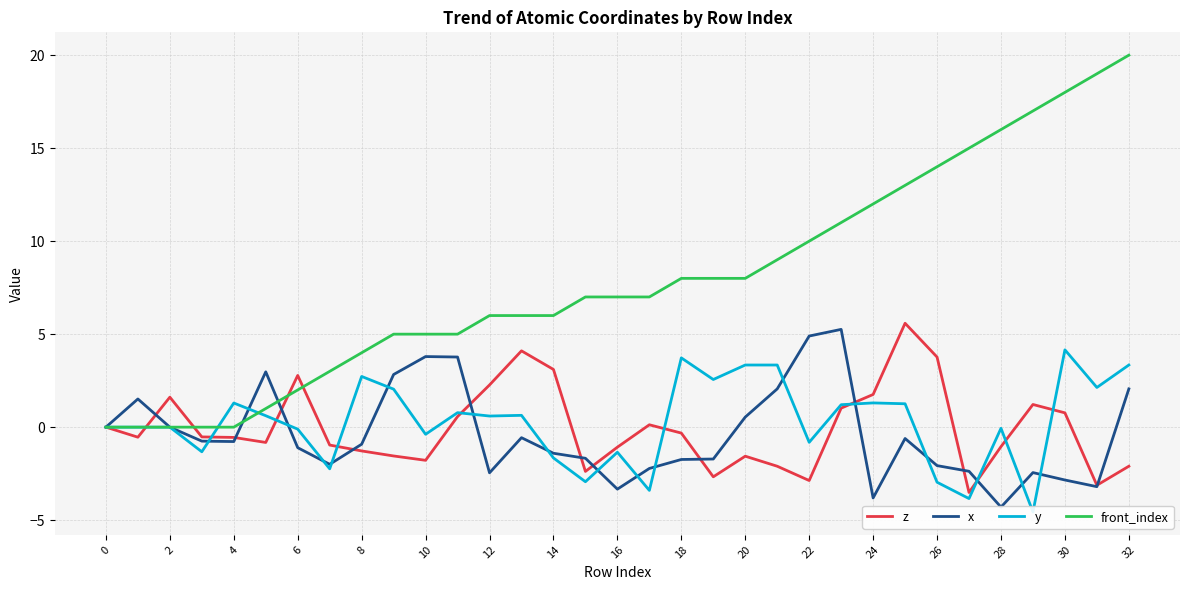

The front_index series shows 4.2 at 18. True or false?

False